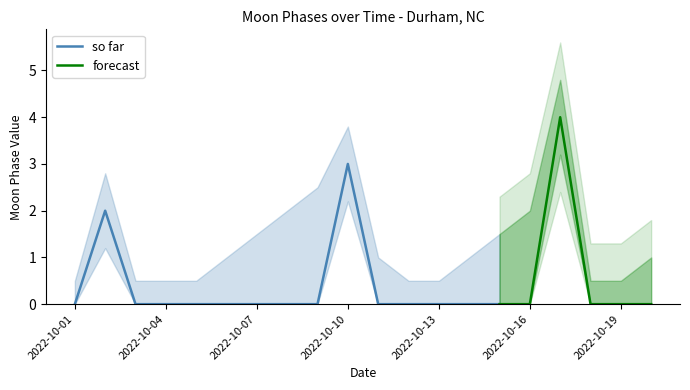

What is the difference between the maximum and minimum values?

4